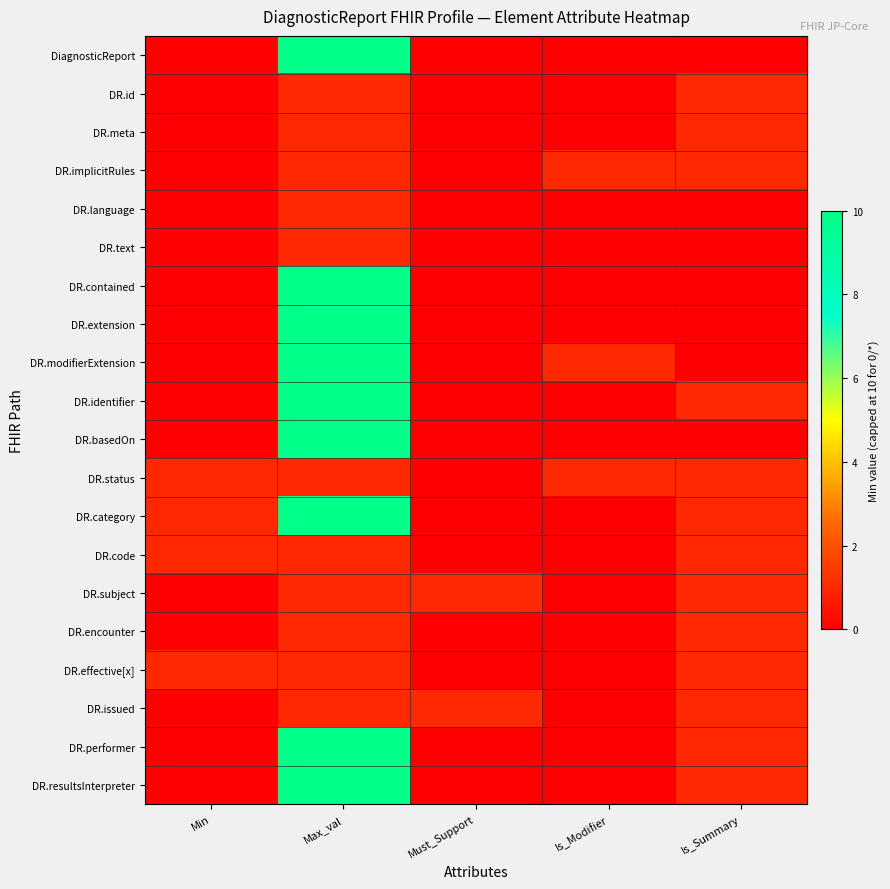

What is the maximum value shown in the chart?

10